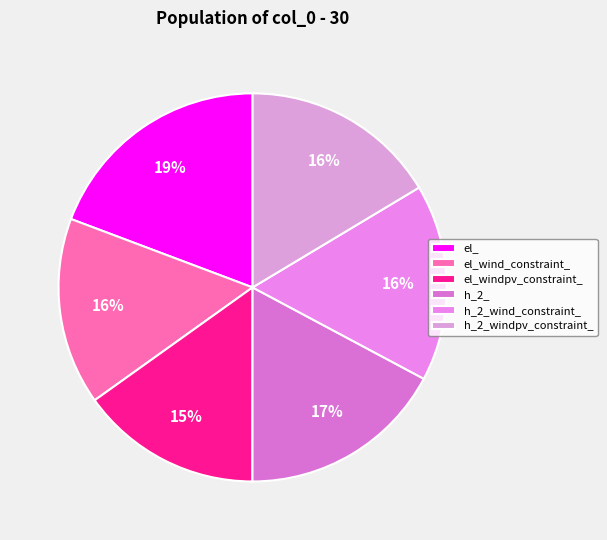

What is the smallest slice in the pie chart?

el_windpv_constraint_